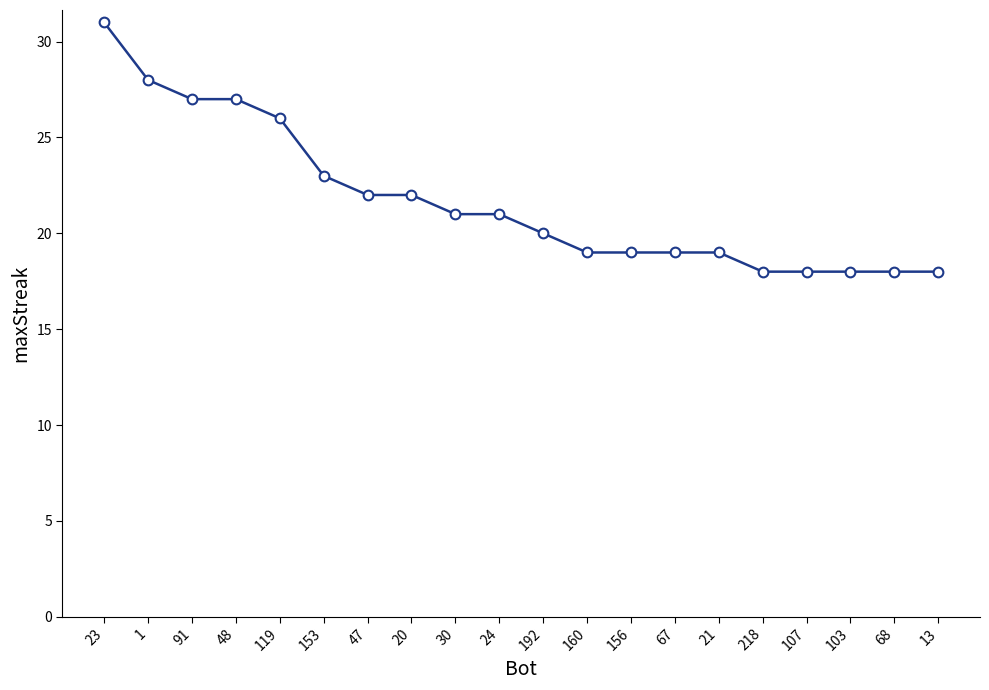

What is the value of the 17th point from the left?

18